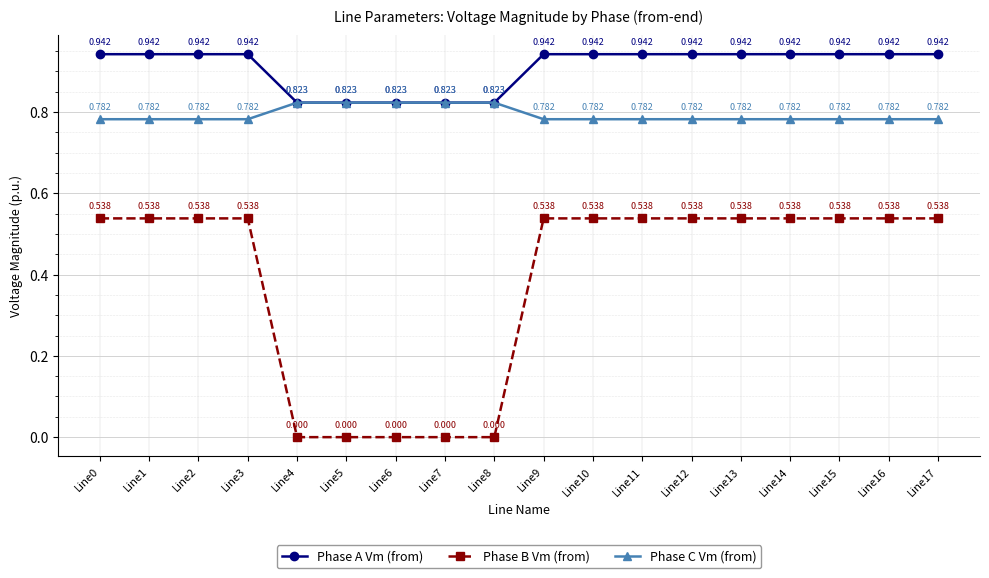

True or false: Phase B Vm (from) and Phase C Vm (from) intersect in this chart.

False